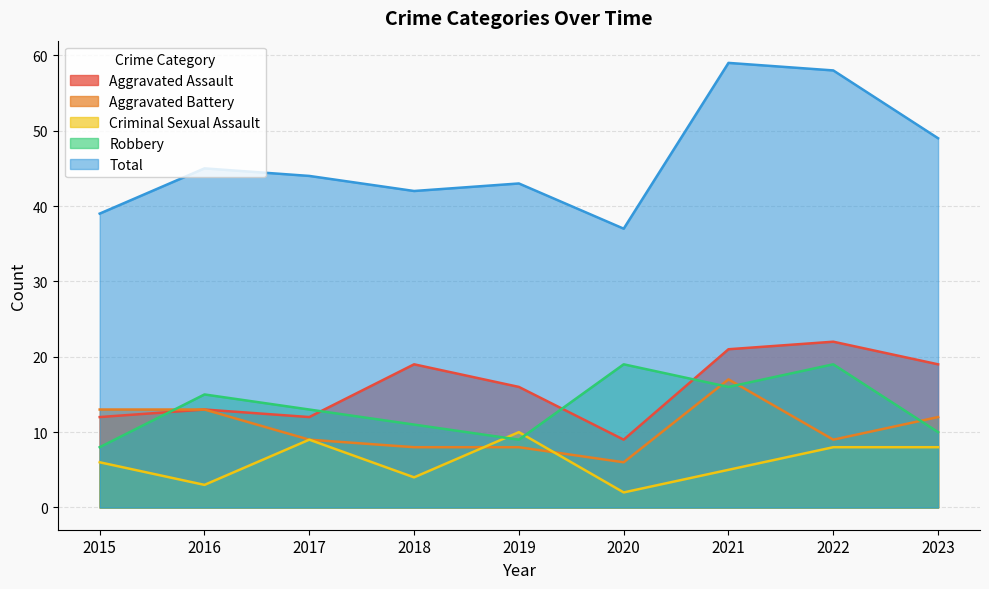

Does the chart have visible grid lines?

Yes